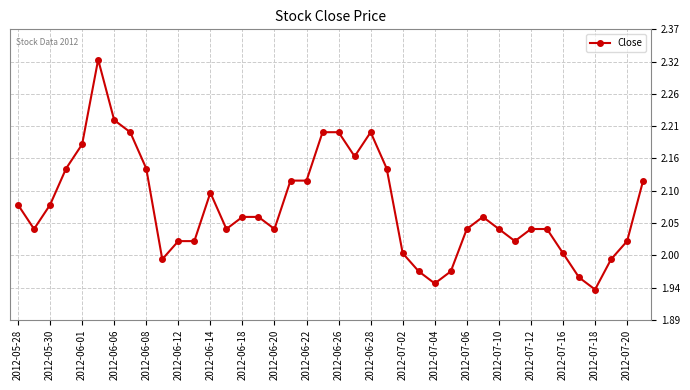

Is this an area chart (filled region under the line)?

No